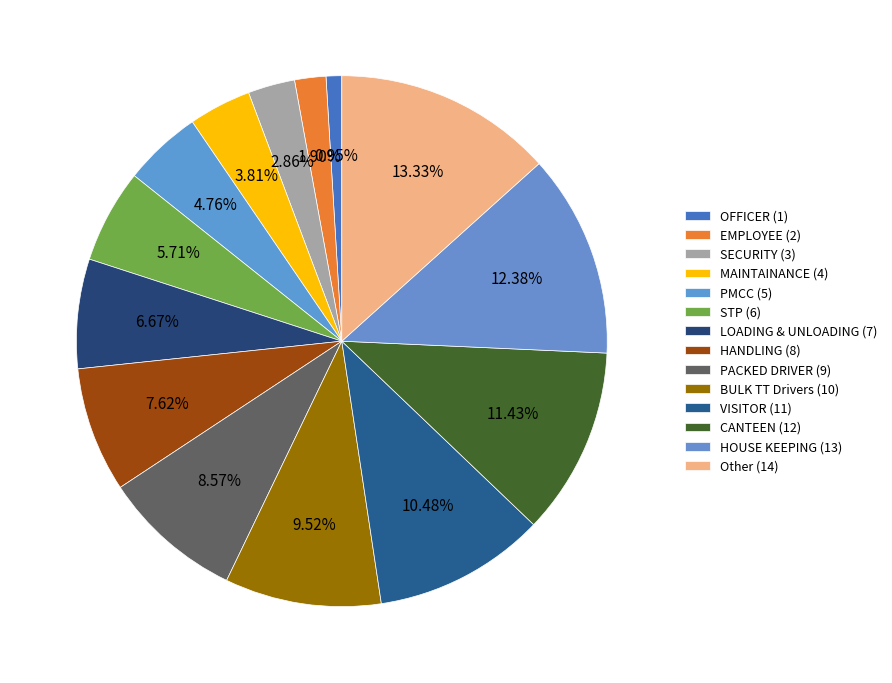

Rank the categories by value from lowest to highest.

OFFICER, EMPLOYEE, SECURITY, MAINTAINANCE, PMCC, STP, LOADING & UNLOADING, HANDLING, PACKED DRIVER, BULK TT Drivers, VISITOR, CANTEEN, HOUSE KEEPING, Other